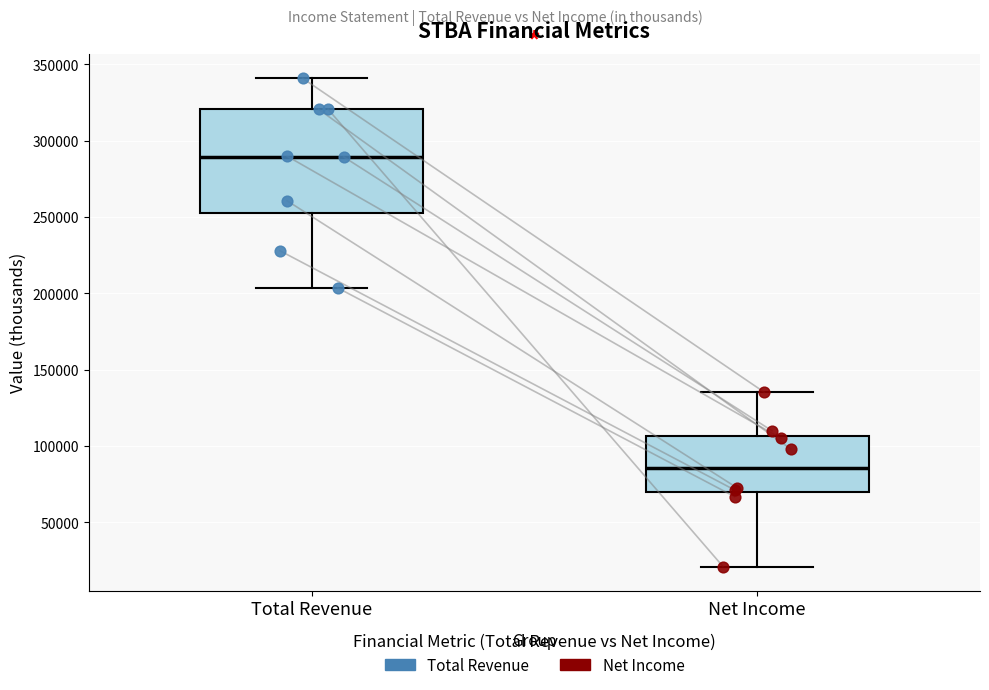

Reading left to right, read every box against the y-axis: the position of its median line, the range the box covers, and the ends of its whiskers. The values are not printed on the chart, so give them approximately, as read against the axis.

Total Revenue: median 290000, box 250000 to 320000, whiskers 205000 to 340000
Net Income: median 85000, box 70000 to 105000, whiskers 20000 to 135000